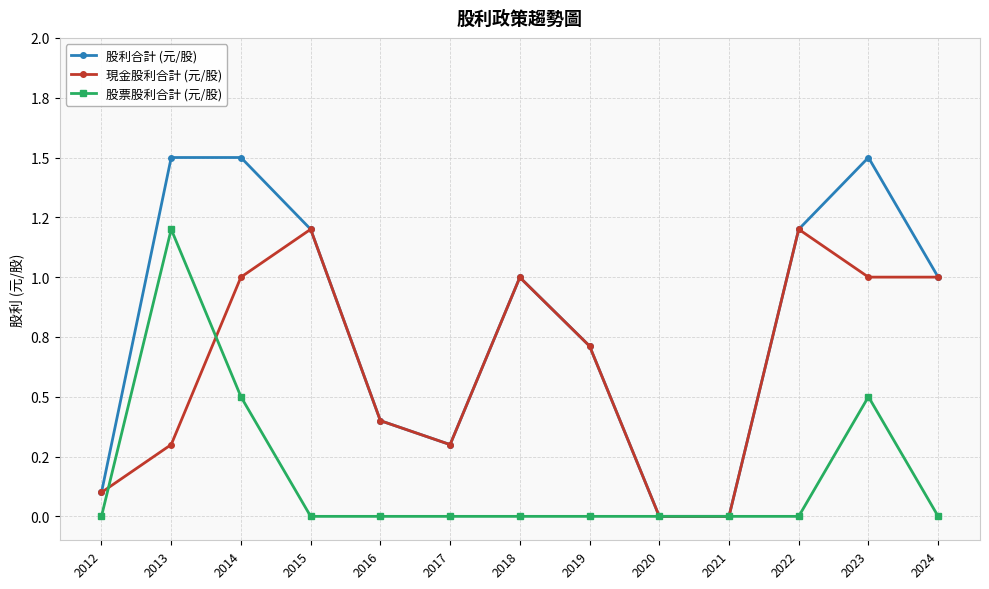

At which category does 現金股利合計 (元/股) reach its first local valley?

2017